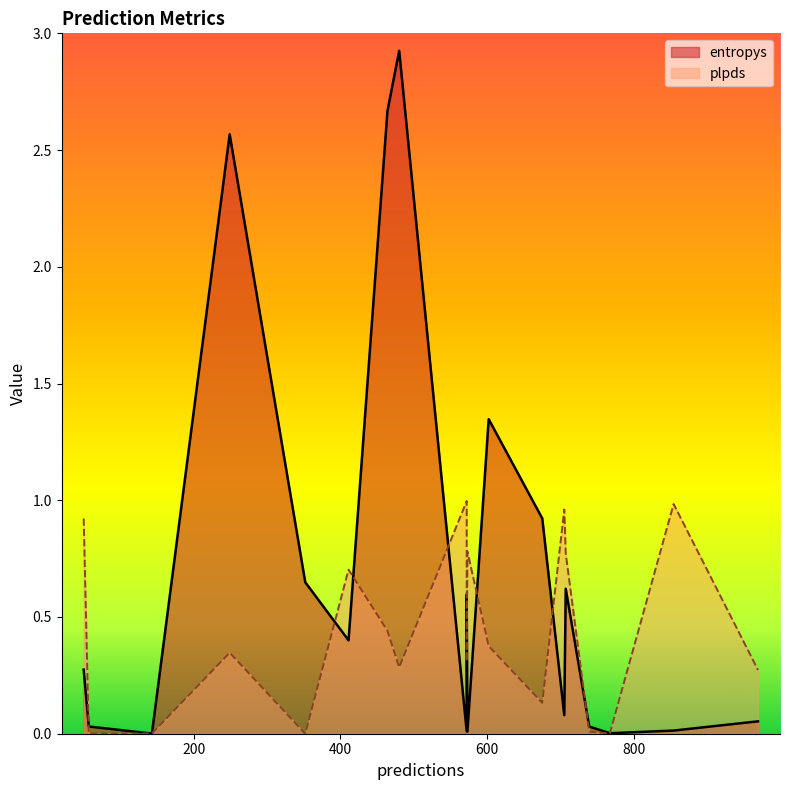

Rank the series at 249 from highest to lowest value.

entropys, plpds